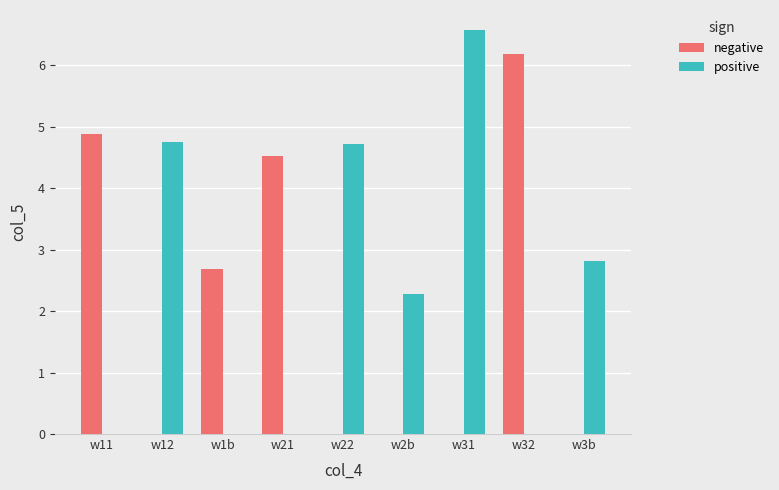

At which label is positive closest to 3?

w3b